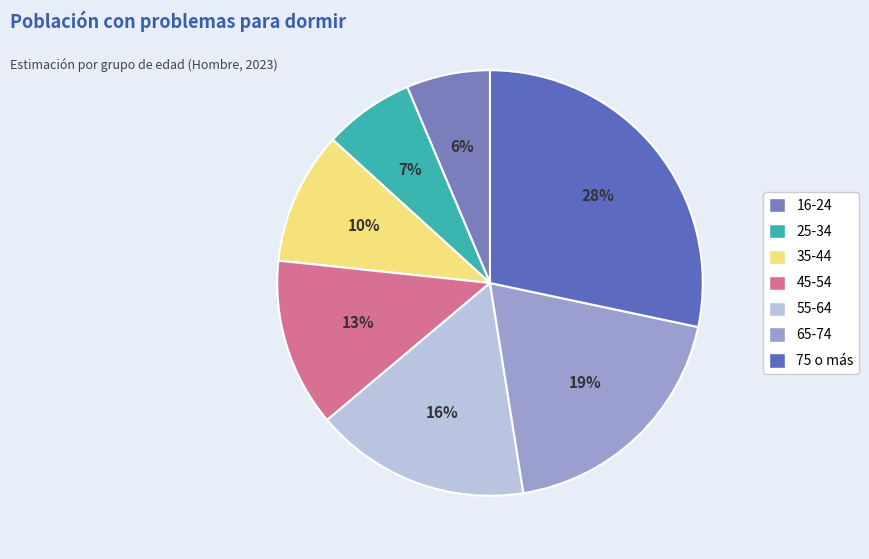

Does any single category account for the majority?

No